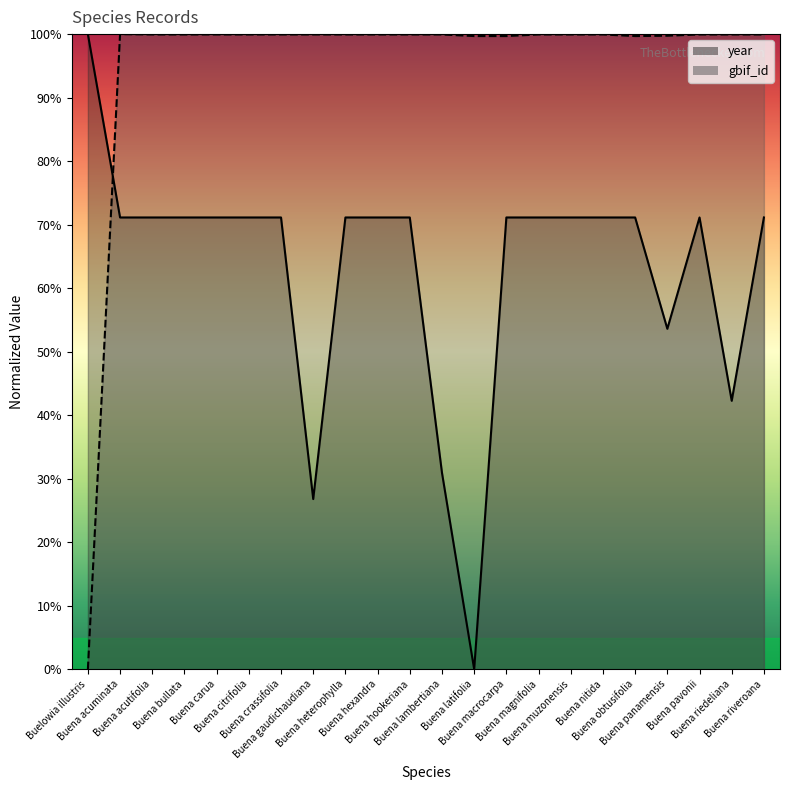

Which series ends up on top after the final intersection of year and gbif_id?

gbif_id